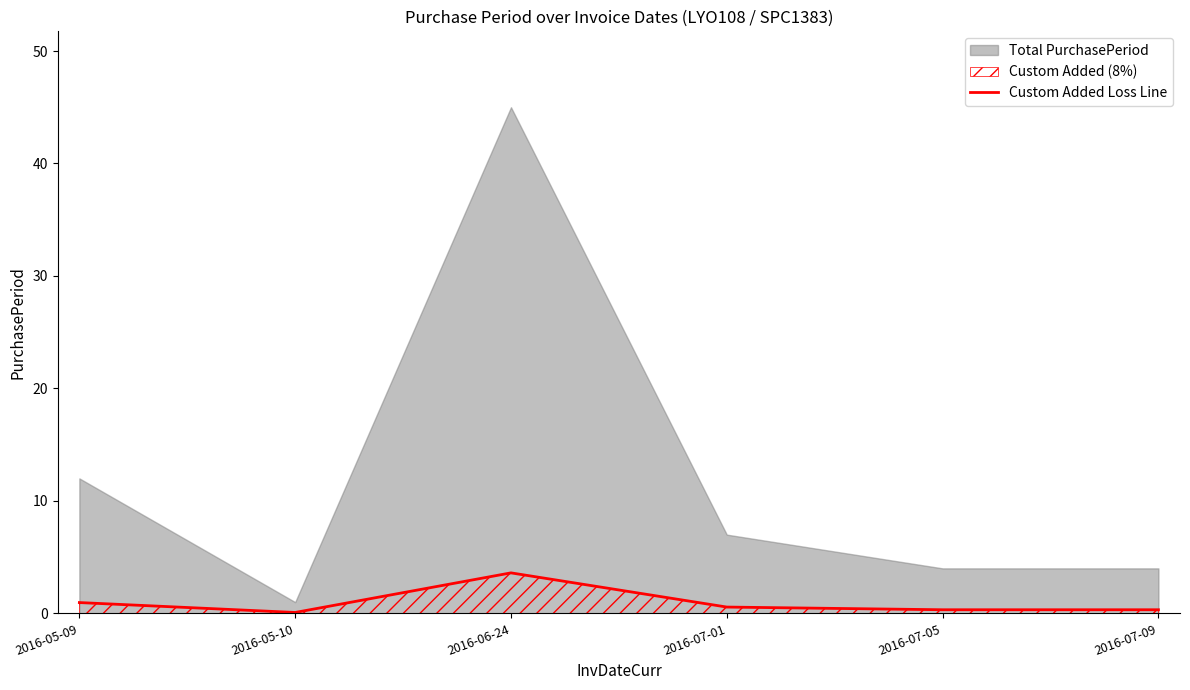

Reading right to left, what are all the values shown in this chart?

0.3	0.3	0.6	3.6	0.1	1.0